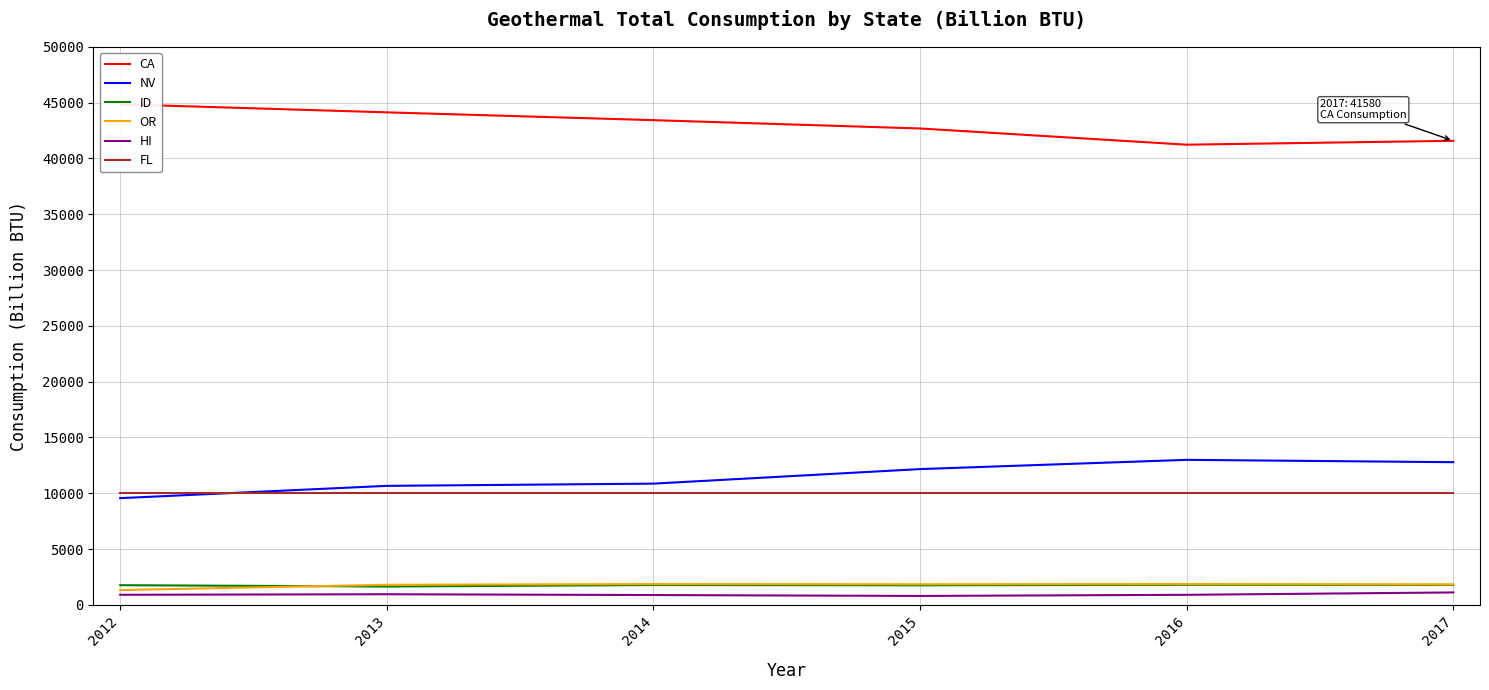

What is the minimum value shown in the chart?

794